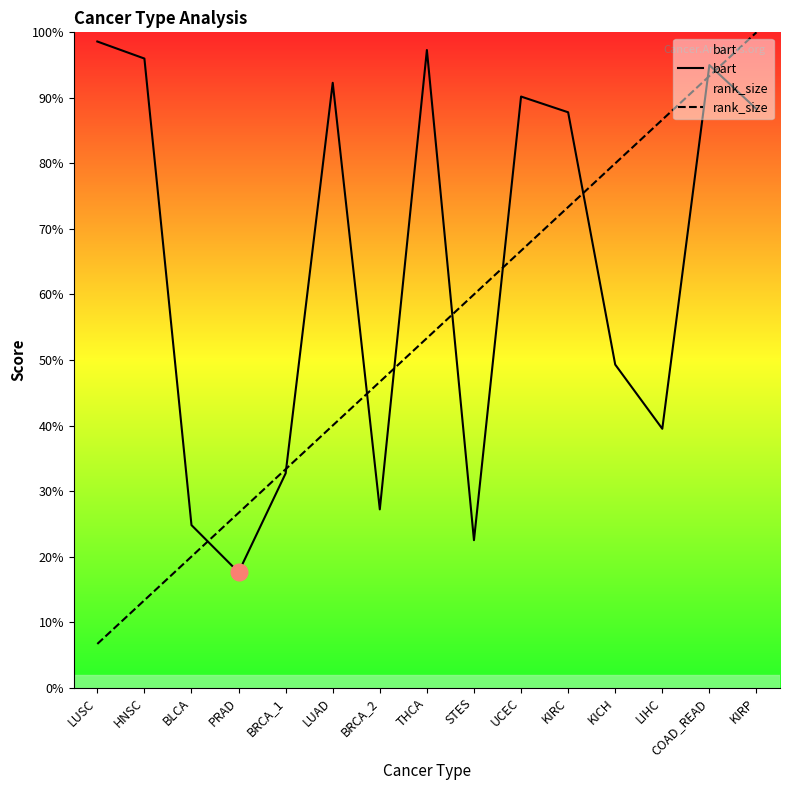

What is the greatest value displayed?

1.0